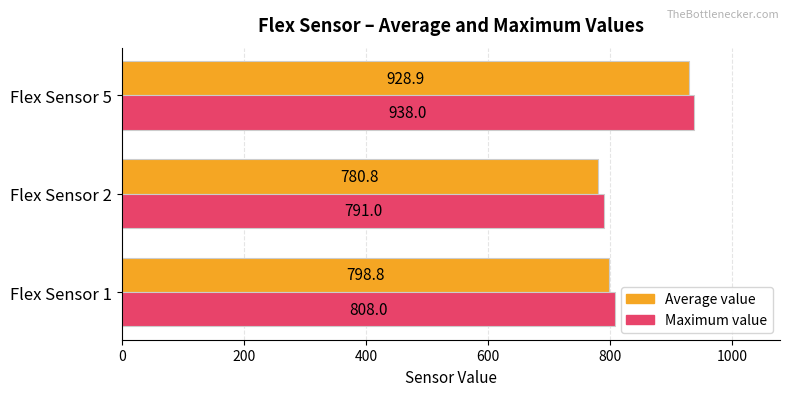

Is it true that Average value equals 325.6 at Flex Sensor 1?

False